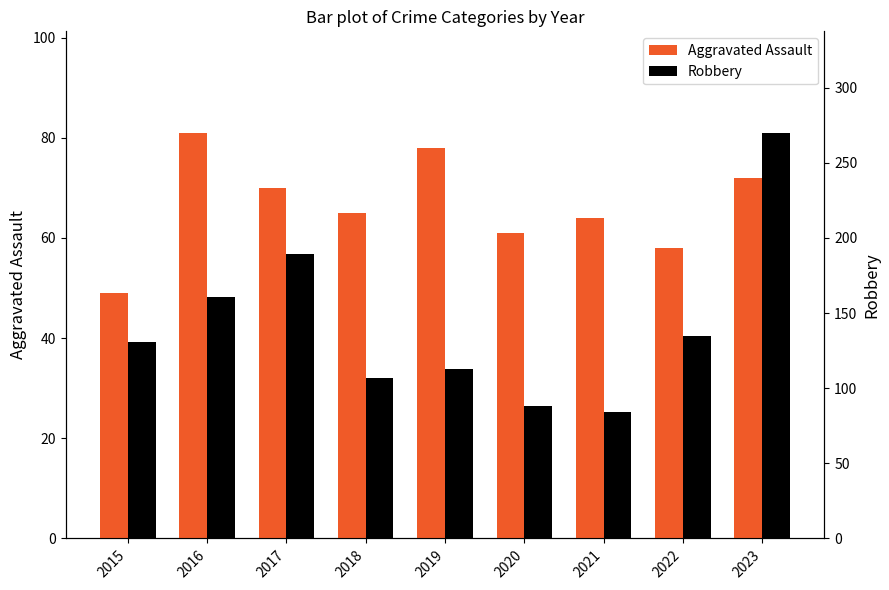

What is the difference between the maximum and minimum values in the Aggravated Assault series?

32